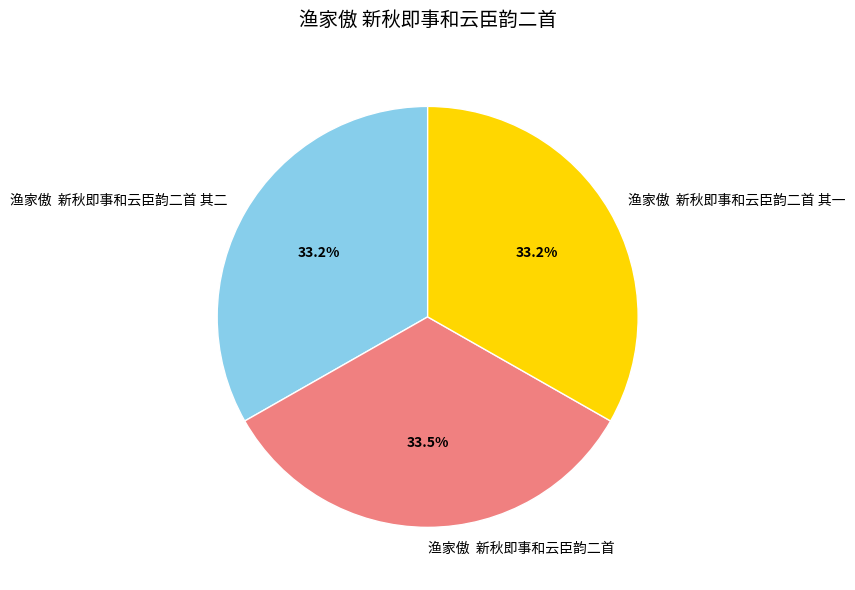

What is the total percentage of 渔家傲 新秋即事和云臣韵二首 其二 and 渔家傲 新秋即事和云臣韵二首 其一?

66.5%